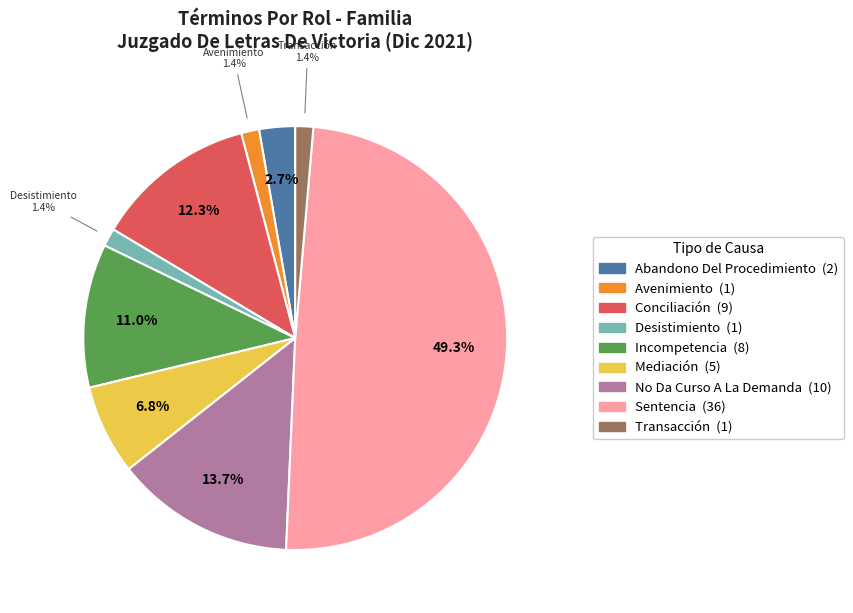

How many slices are in this pie chart?

9